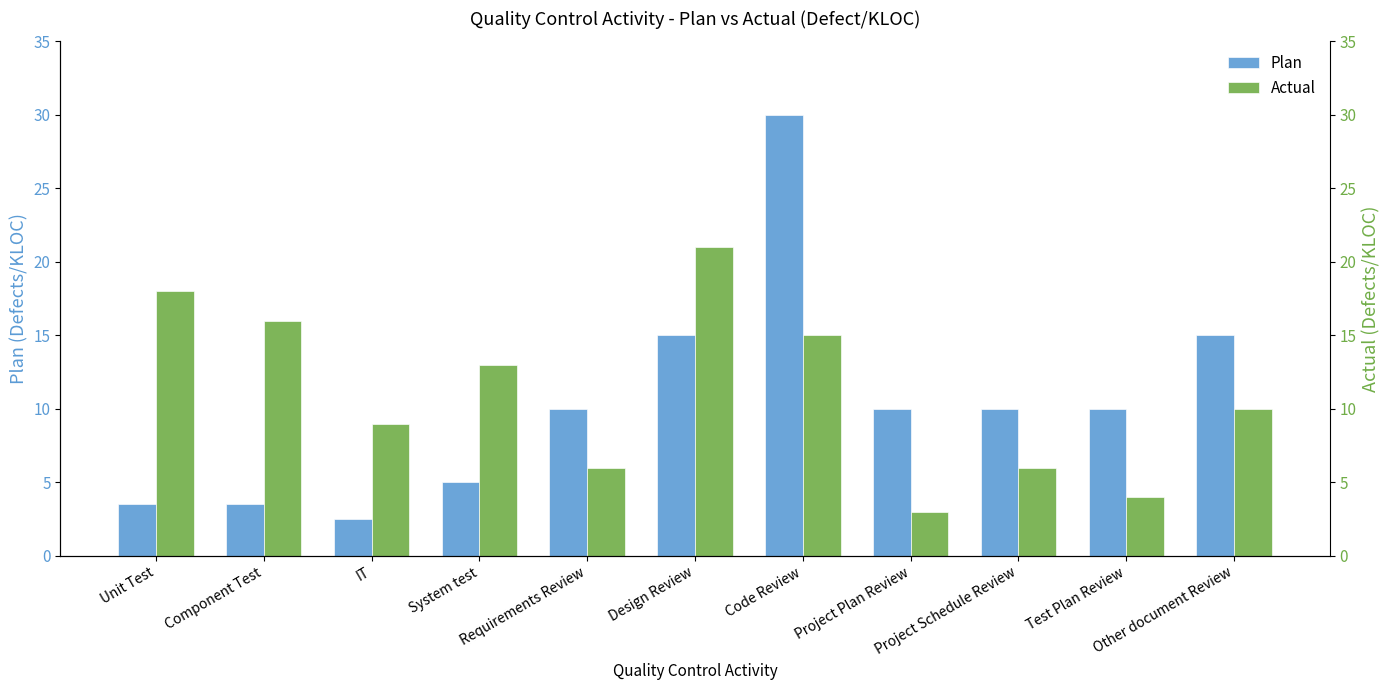

What is the difference between the second highest and second lowest values in the Plan series?

11.5